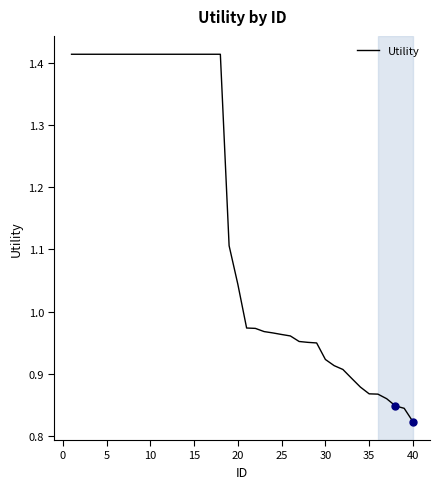

What is the difference between the maximum and minimum values?

0.6